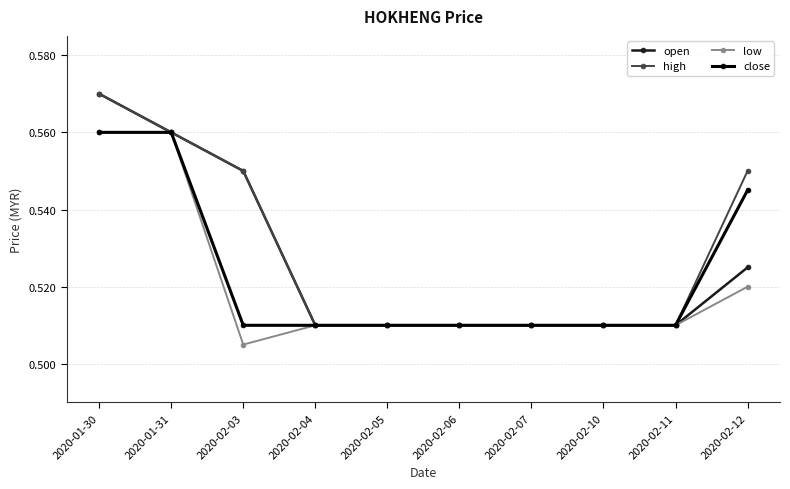

Count the low values in the range 0 to 1.

10